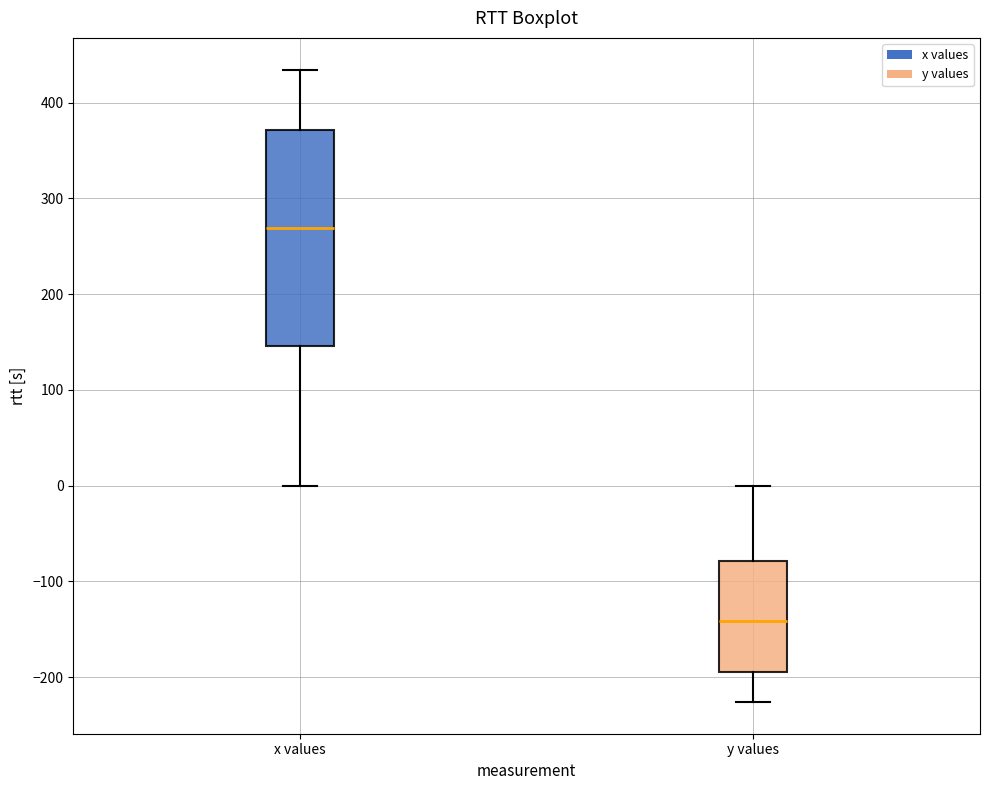

Reading left to right, transcribe this box plot: for each box, give where its median line is, the range the box spans, and where its two whiskers end, as read against the y-axis. The values are not printed on the chart, so give them approximately, as read against the axis.

x values: median 270, box 150 to 370, whiskers 0 to 430
y values: median -140, box -190 to -80, whiskers -230 to 0